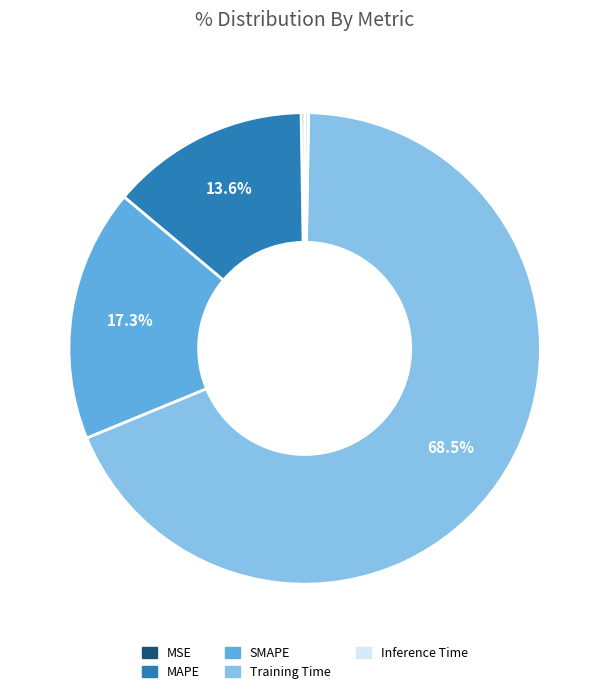

Which category has the biggest portion of the pie?

Training Time